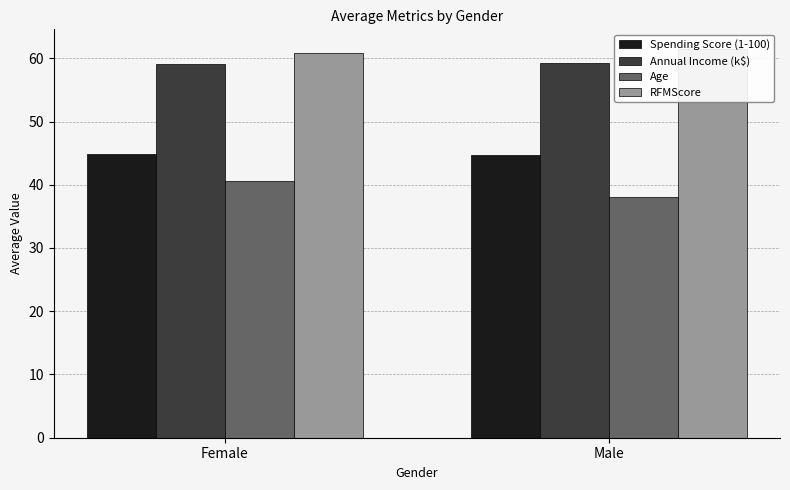

Between Male and Female, which is larger?

Female